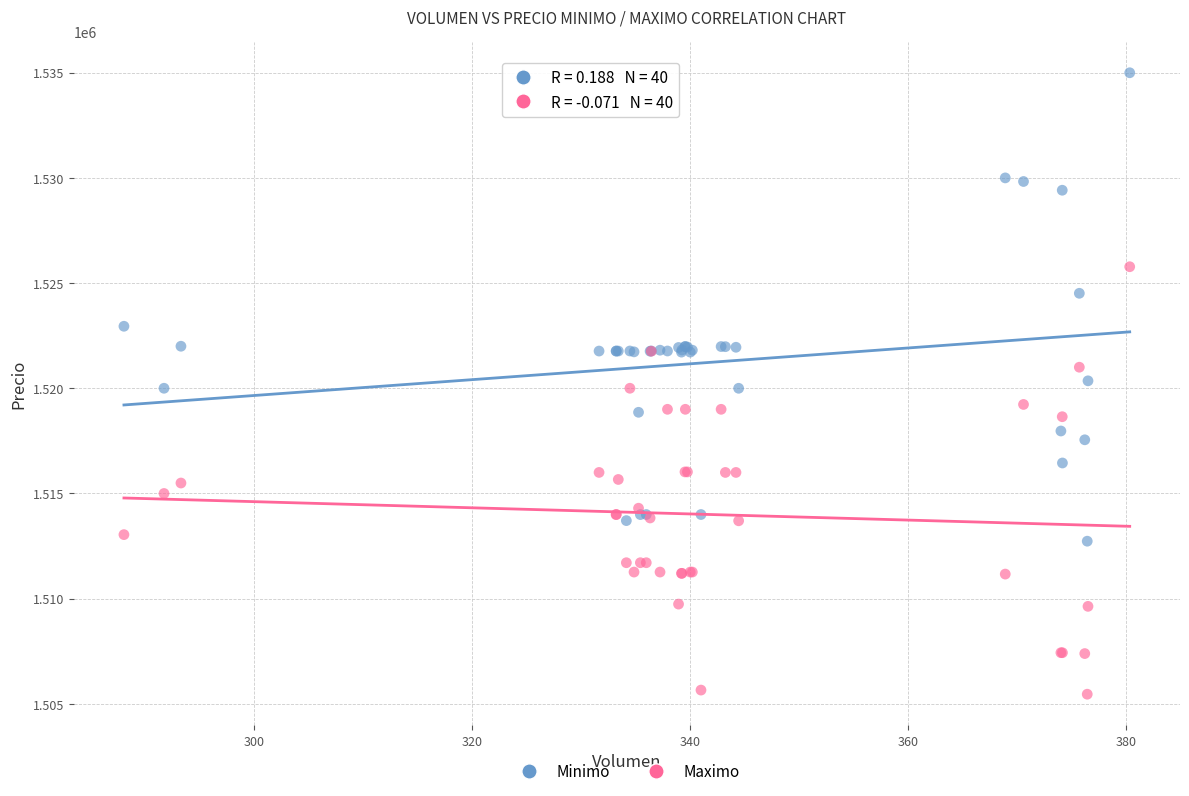

Which series has the largest Y range (max minus min)?

Minimo